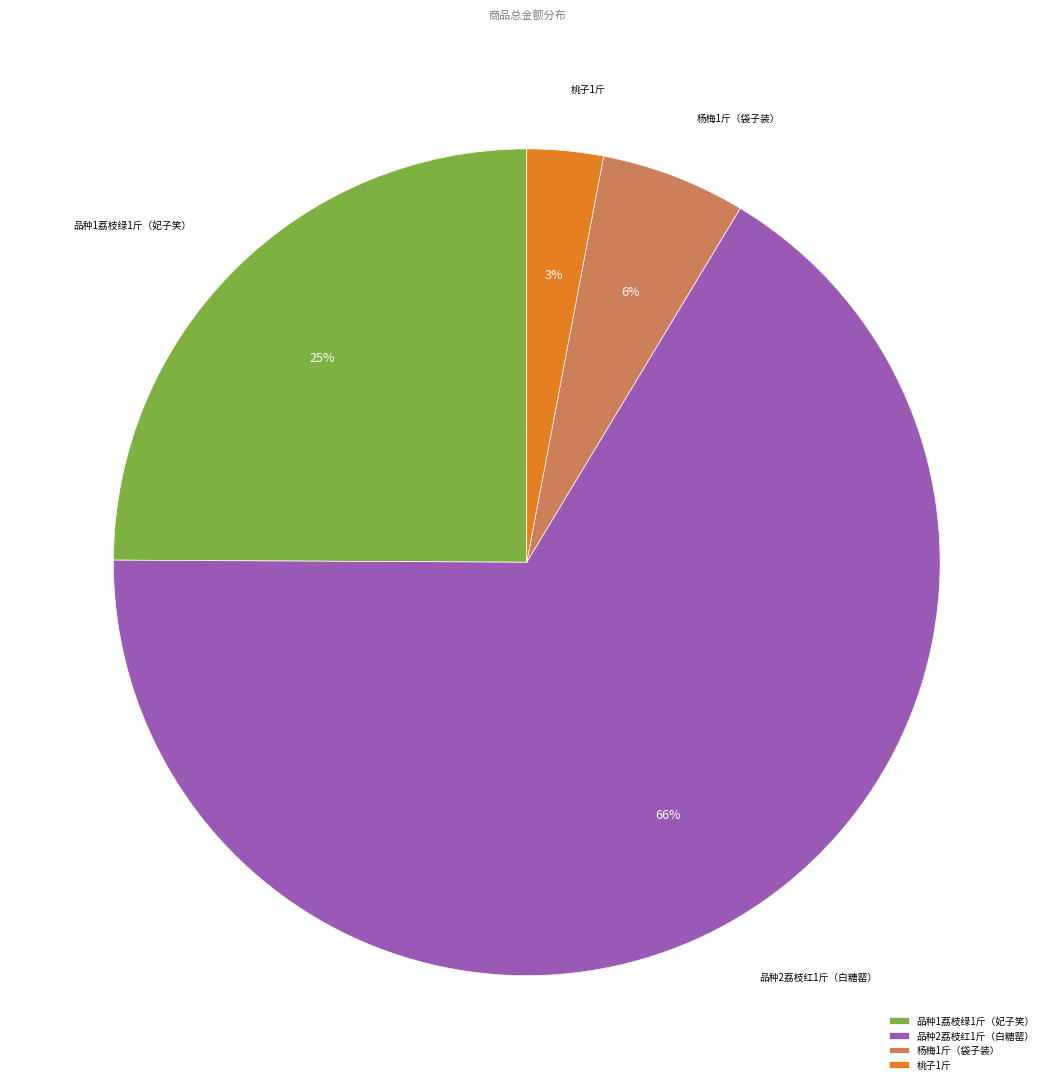

How many segments does this pie chart have?

4